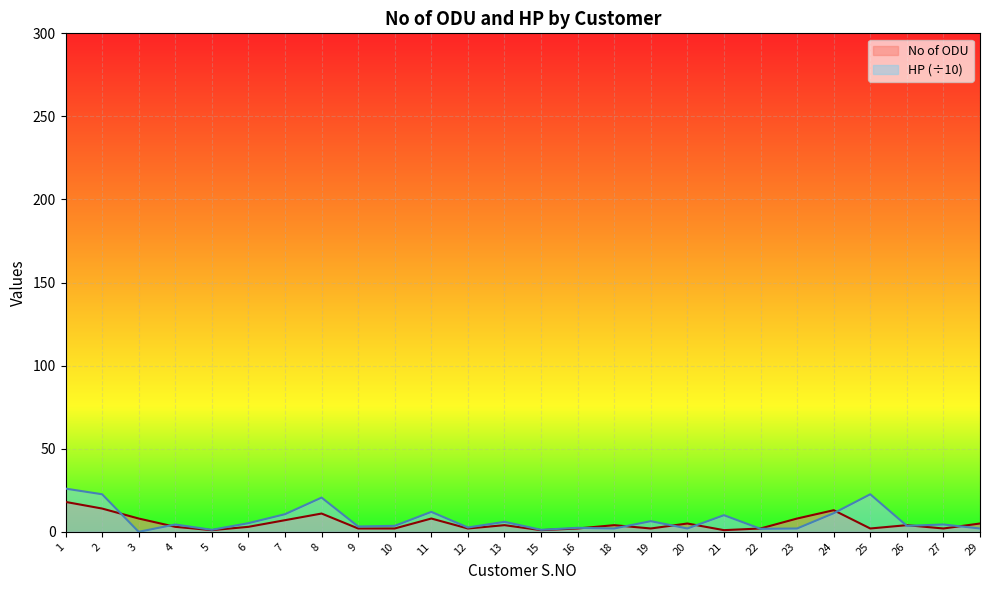

Reading left to right, list all the values displayed in this chart.

No of ODU: 18.0	14.0	8.0	3.0	1.0	3.0	7.0	11.0	2.0	2.0	8.0	2.0	4.0	1.0	2.0	4.0	2.0	5.0	1.0	2.0	8.0	13.0	2.0	4.0	2.0	5.0
HP: 26.0	22.6	0.0	4.4	1.2	5.2	10.6	20.6	3.2	3.6	12.0	2.6	6.0	1.2	2.4	2.0	6.4	2.0	10.0	1.8	2.0	11.2	22.6	3.6	4.4	2.0